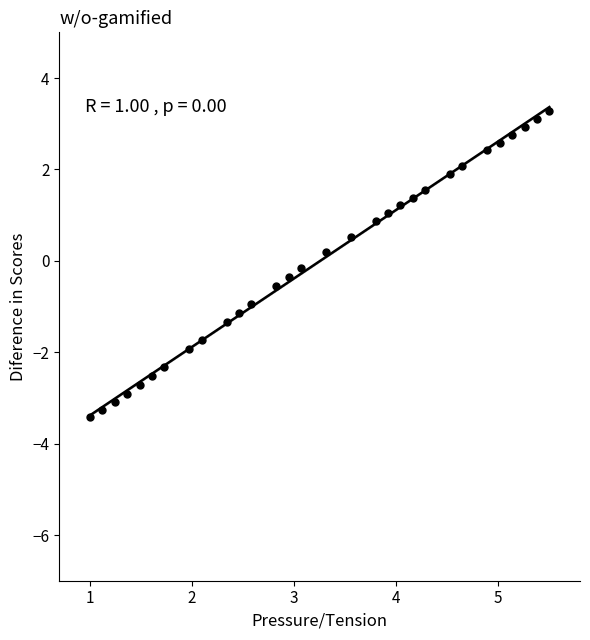

What is the range of X values (max minus min)?

4.5